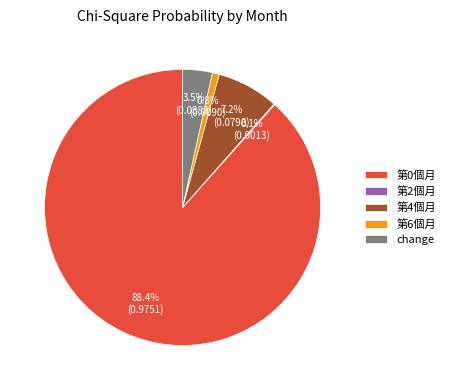

Is 第6個月 the majority of the pie?

No